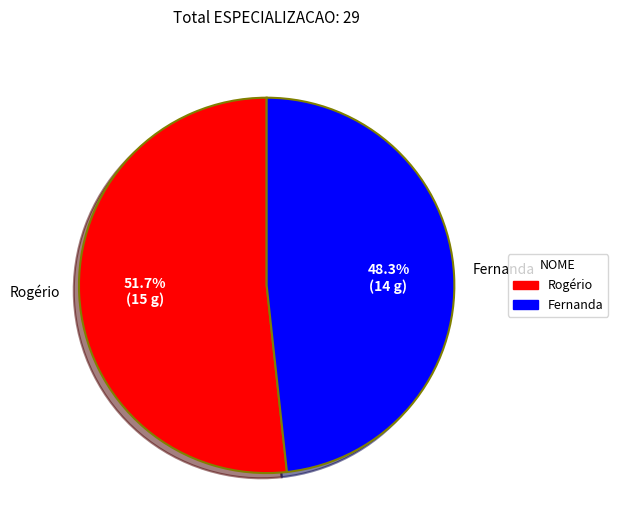

Count the number of slices in the pie.

2